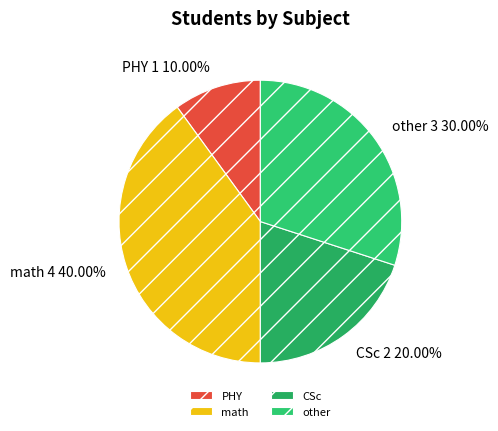

Is the sum of PHY and CSc greater than half?

No